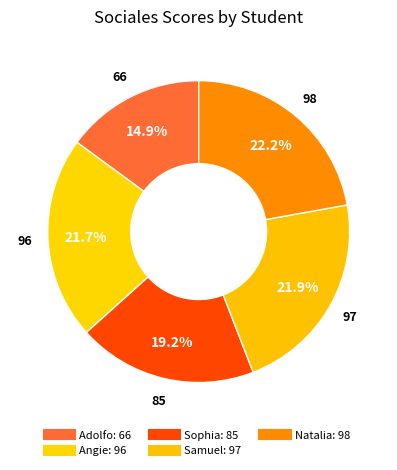

Combined, what portion of the pie is Adolfo and Samuel?

36.9%